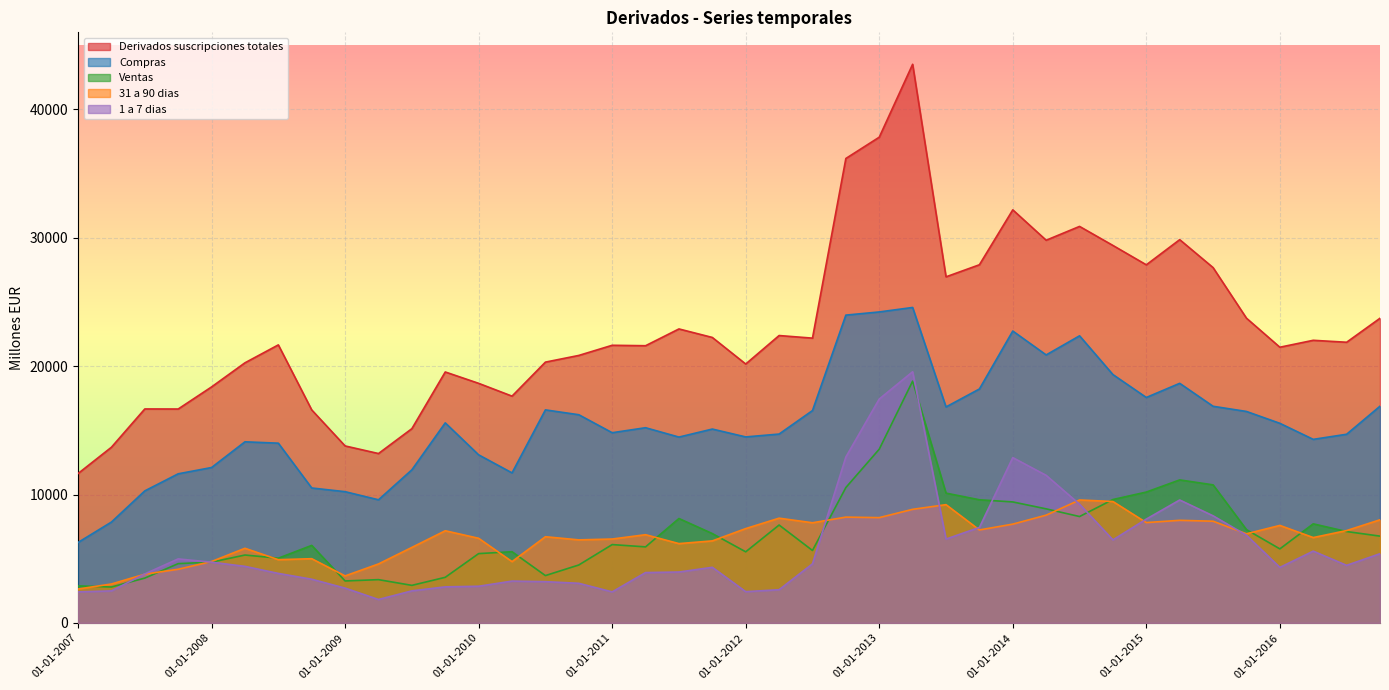

What position from the right is 01-04-2011?

23